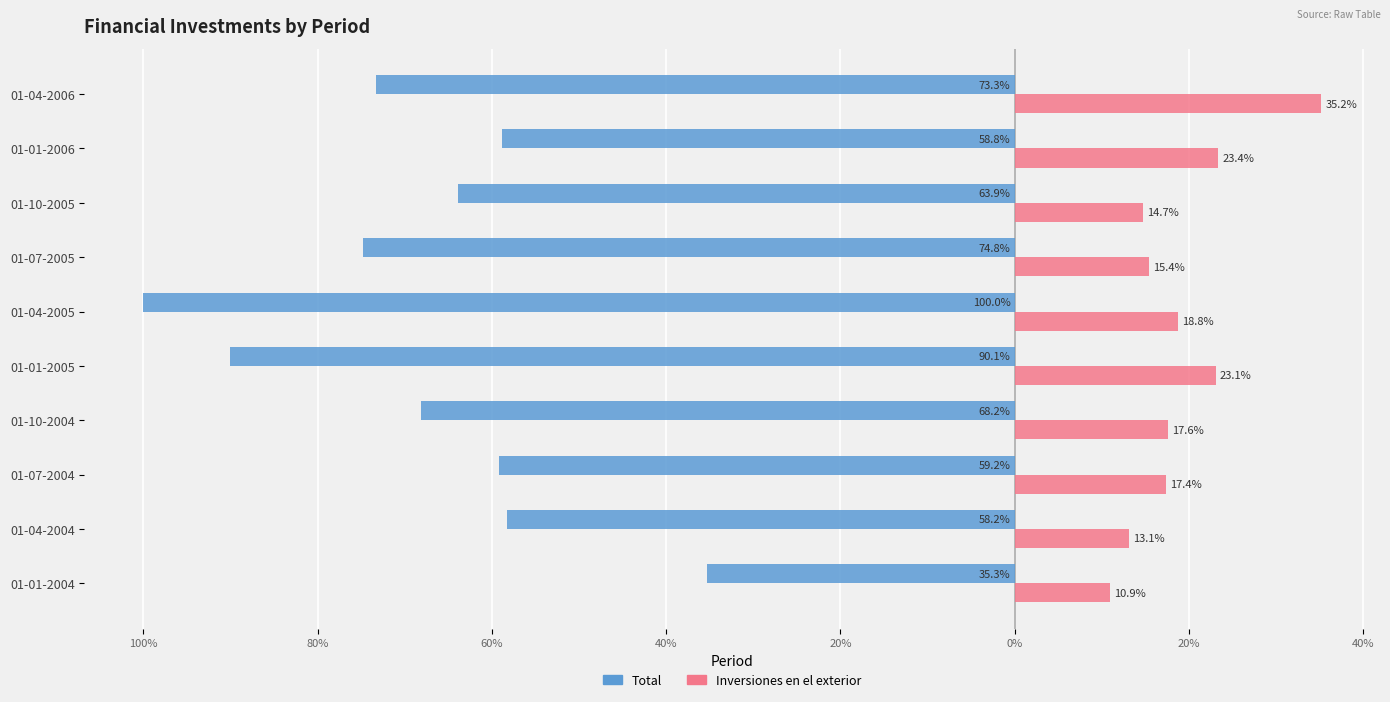

Which series has the widest spread of values?

Total